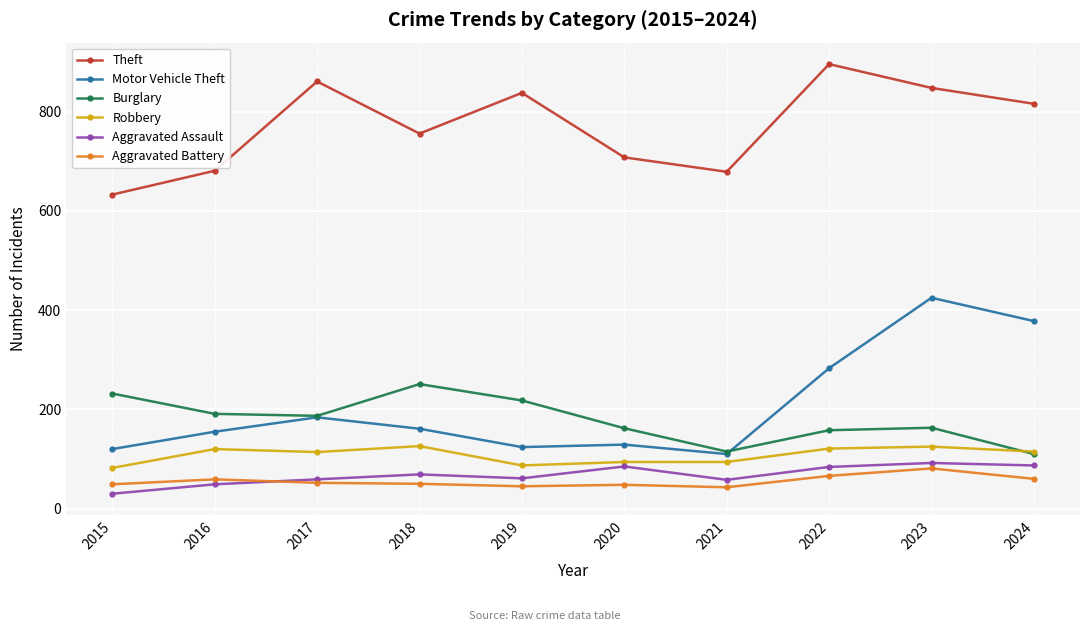

Which series has the widest spread of values?

Motor Vehicle Theft